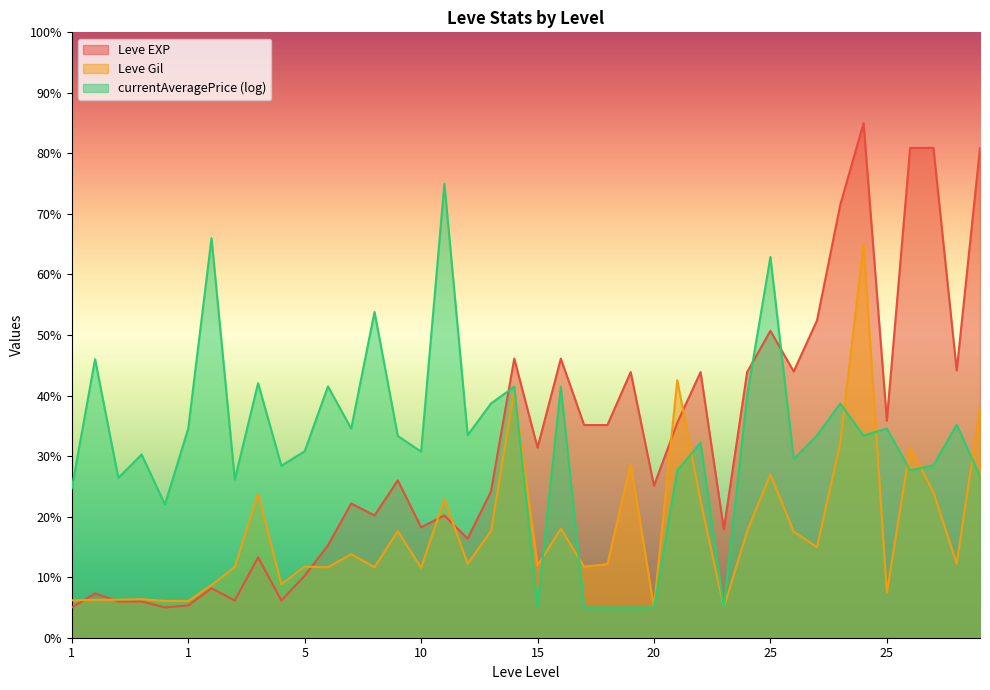

Is it true that Leve EXP equals 6.0 at 1?

True